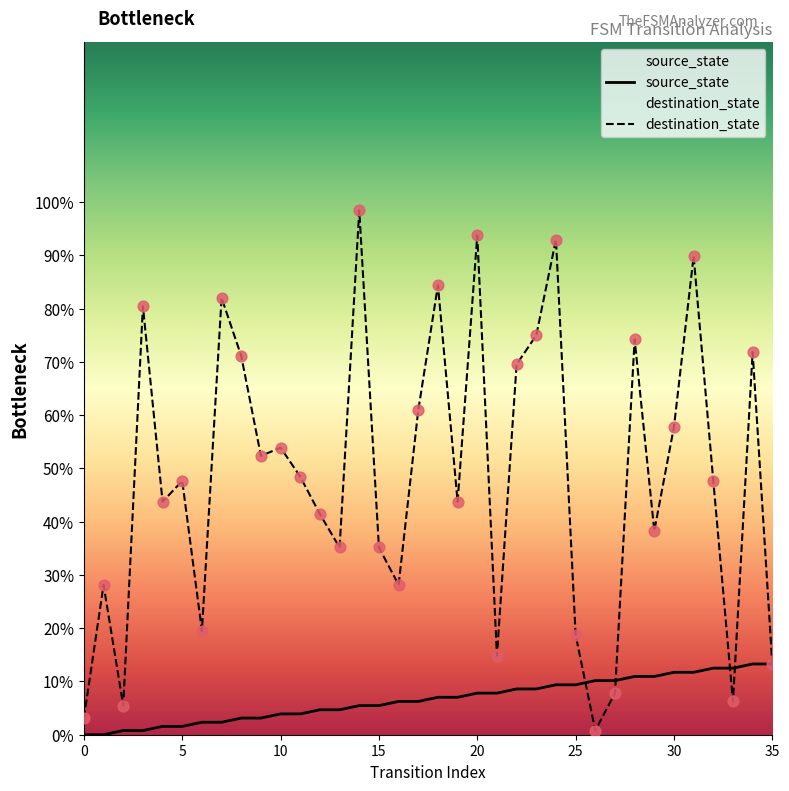

Which series has the largest total across all categories?

destination_state